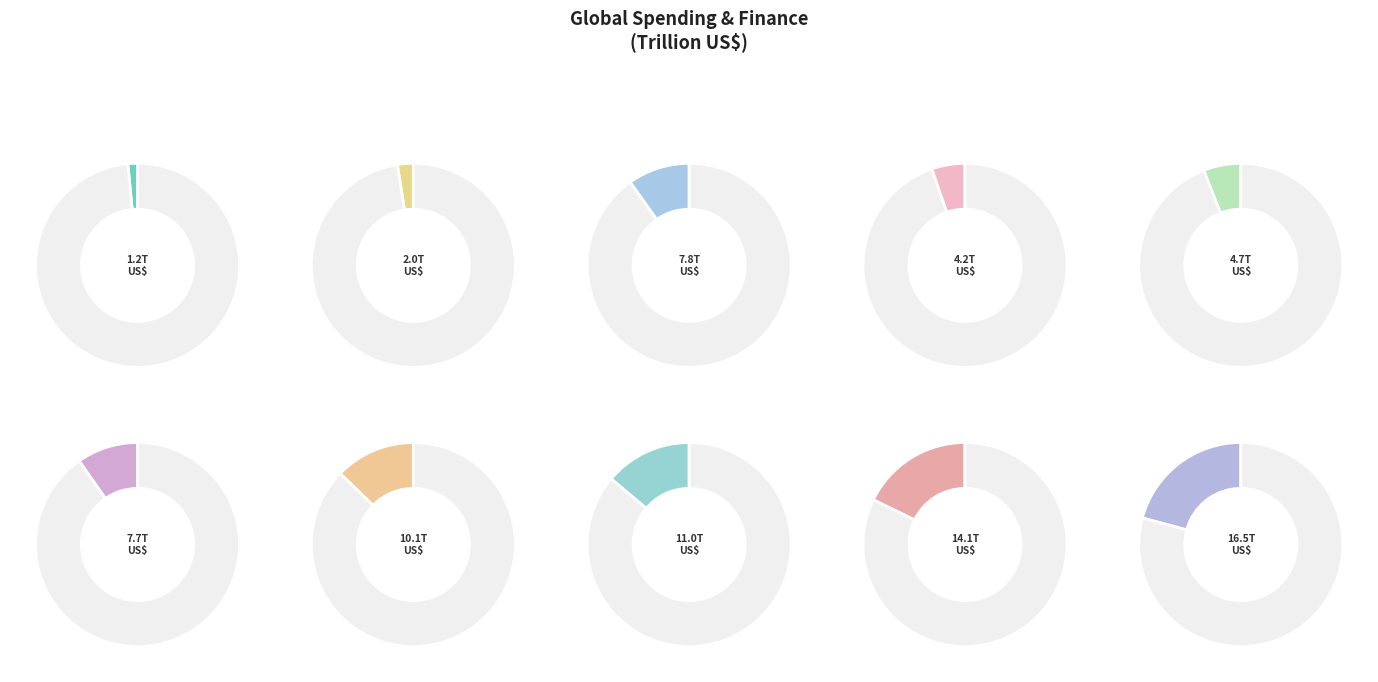

True or false: Global Education Spending accounts for 6% of the total.

True